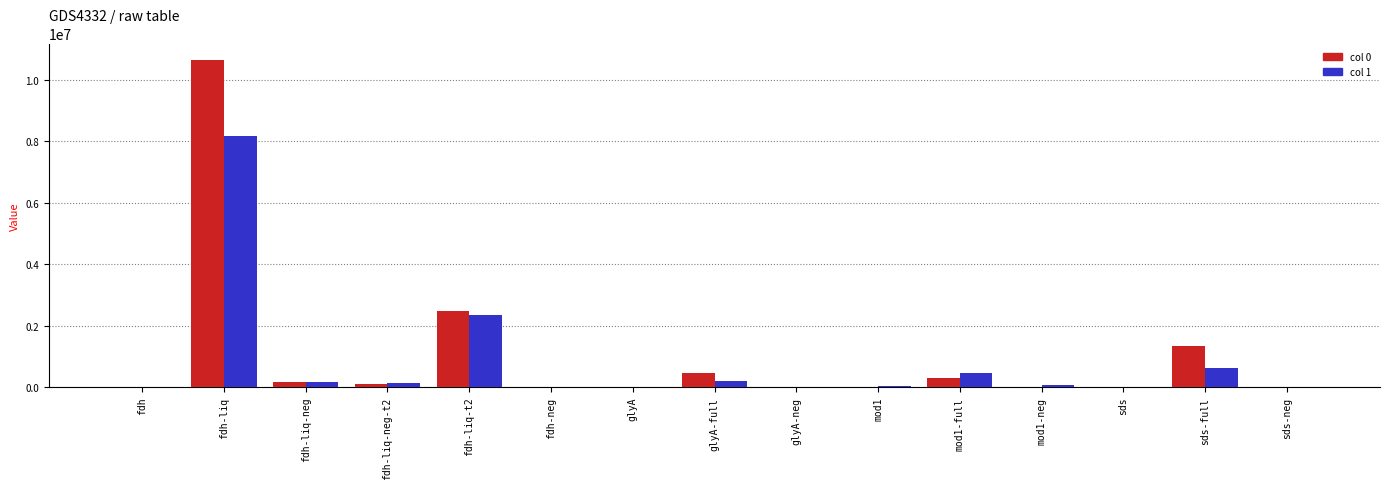

Which category has the highest value across all series?

fdh-liq